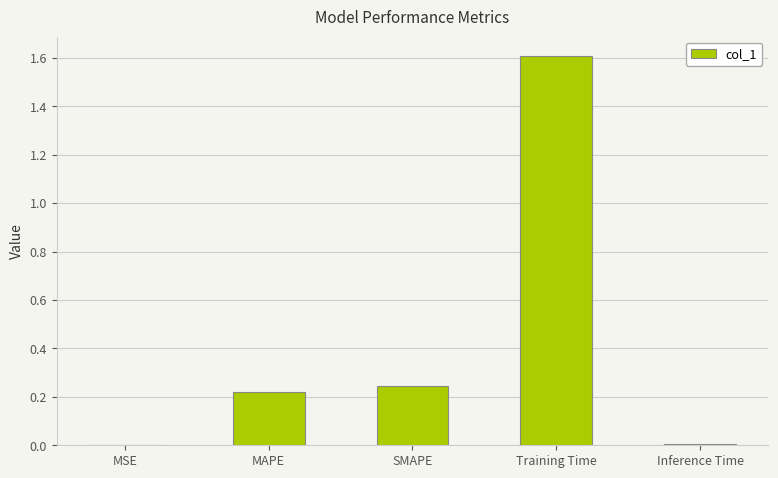

The chart shows a value of 0.0 at Inference Time. True or false?

True